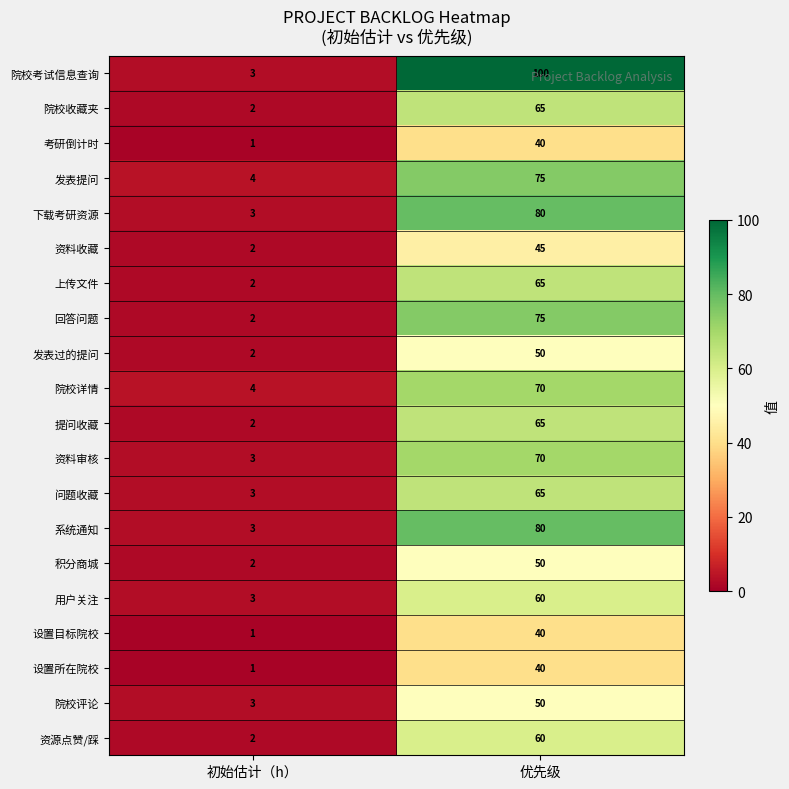

At which category is the sum across all series the highest?

优先级